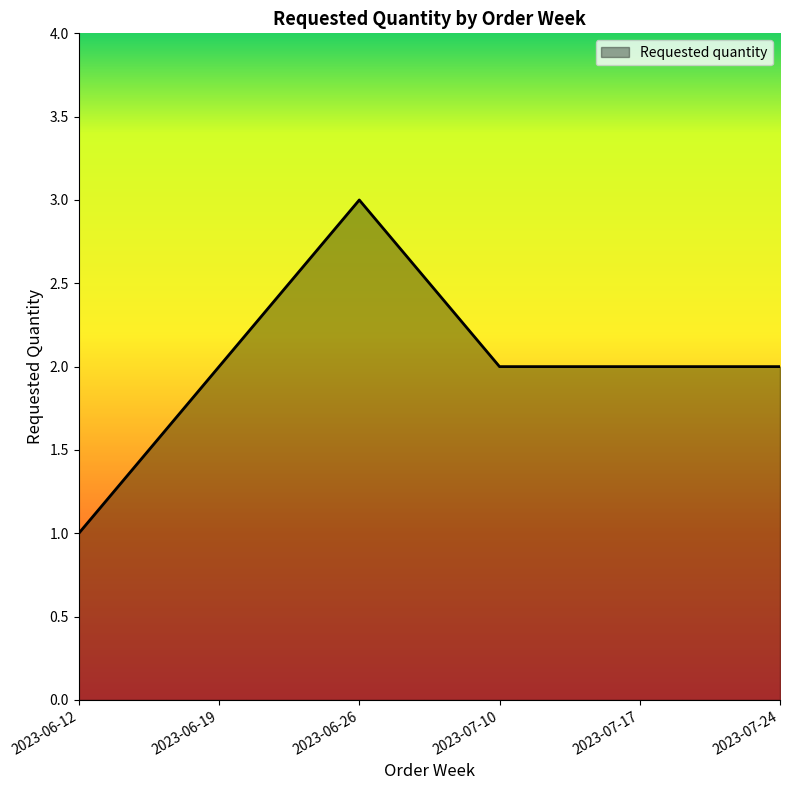

Approximately how many times larger is the value at 2023-07-10 compared to 2023-06-12?

2.0